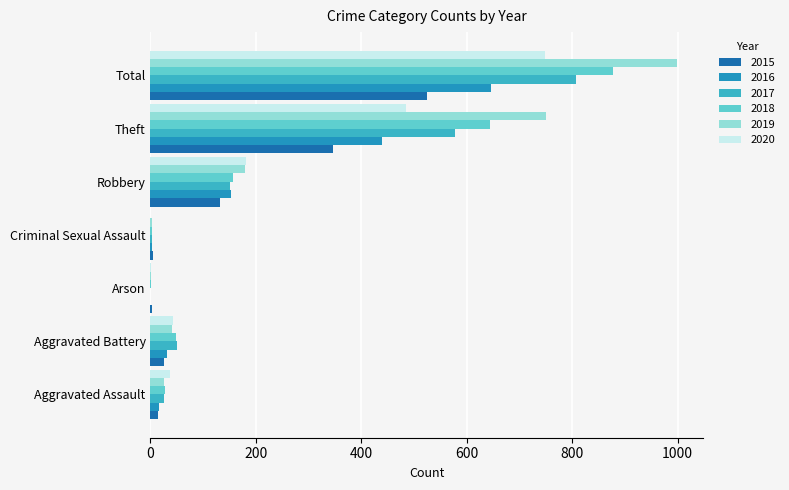

At which label is 2020 closest to 374?

Theft